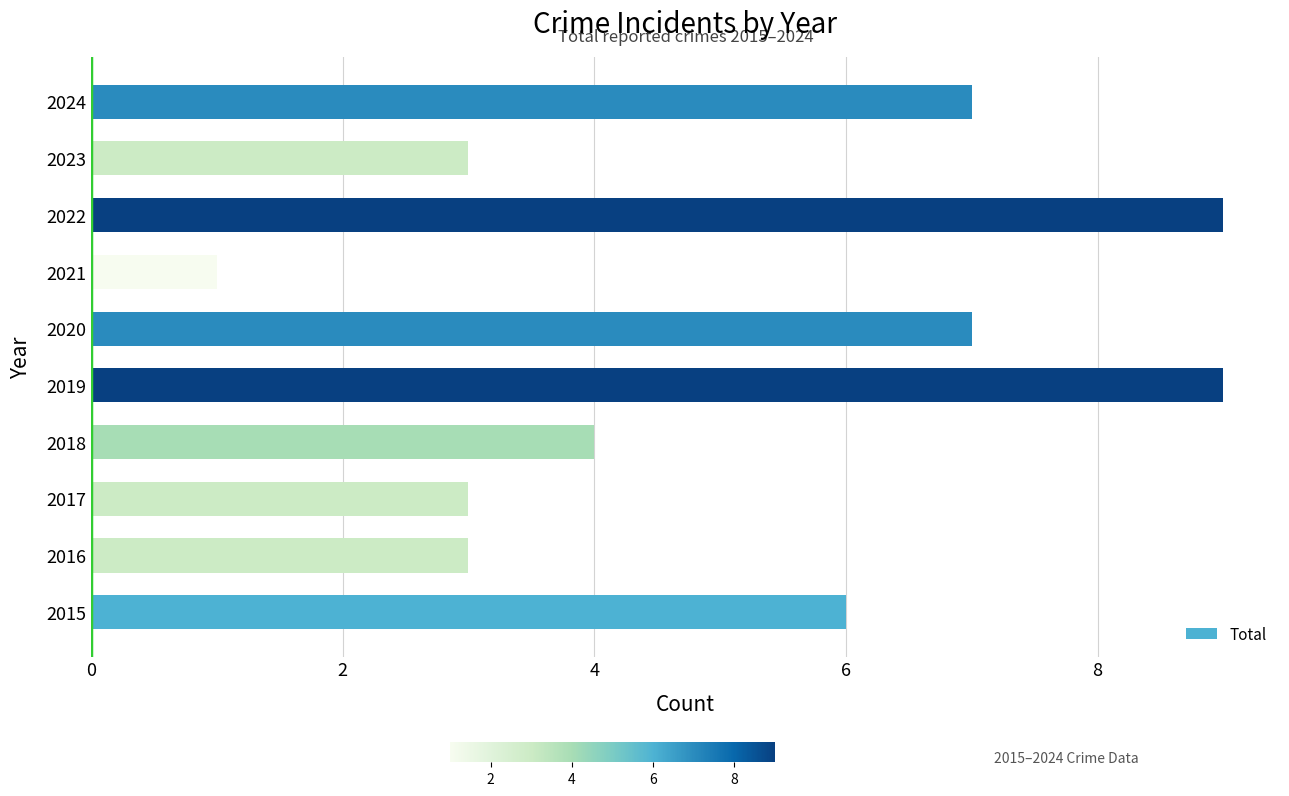

Reading bottom to top, extract all data points from this chart.

2015=6	2016=3	2017=3	2018=4	2019=9	2020=7	2021=1	2022=9	2023=3	2024=7